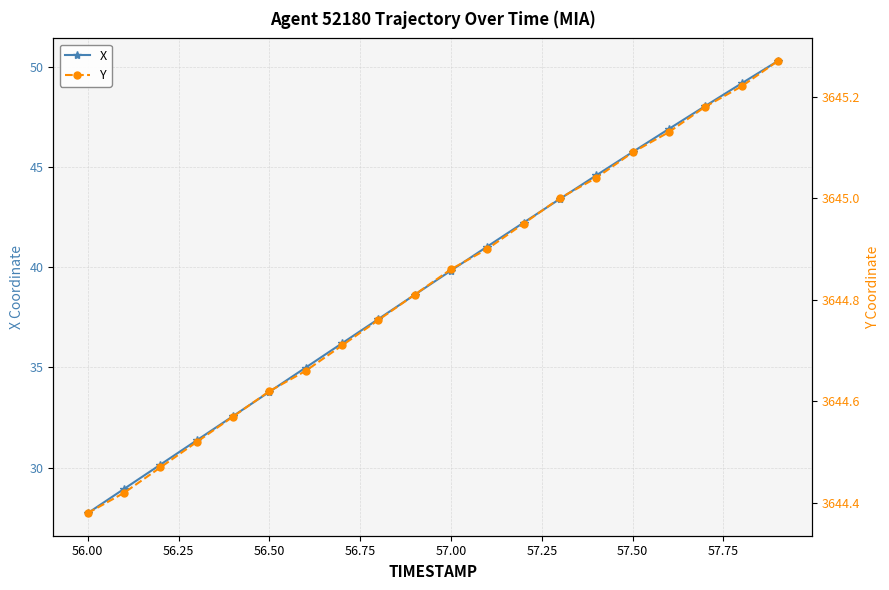

Which series has the widest spread of values?

X